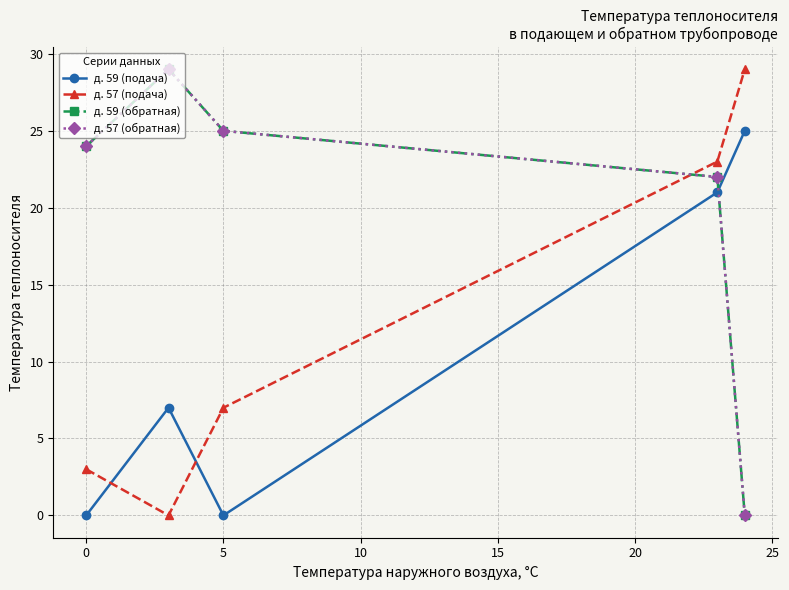

What is the difference between the maximum and minimum values in the д. 59 (обратная) series?

29